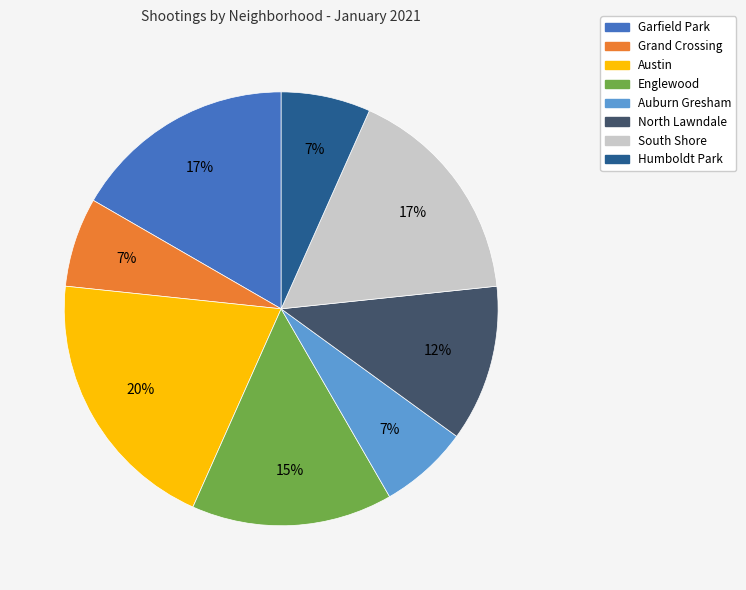

Combined, do Garfield Park and Austin account for over 50%?

No